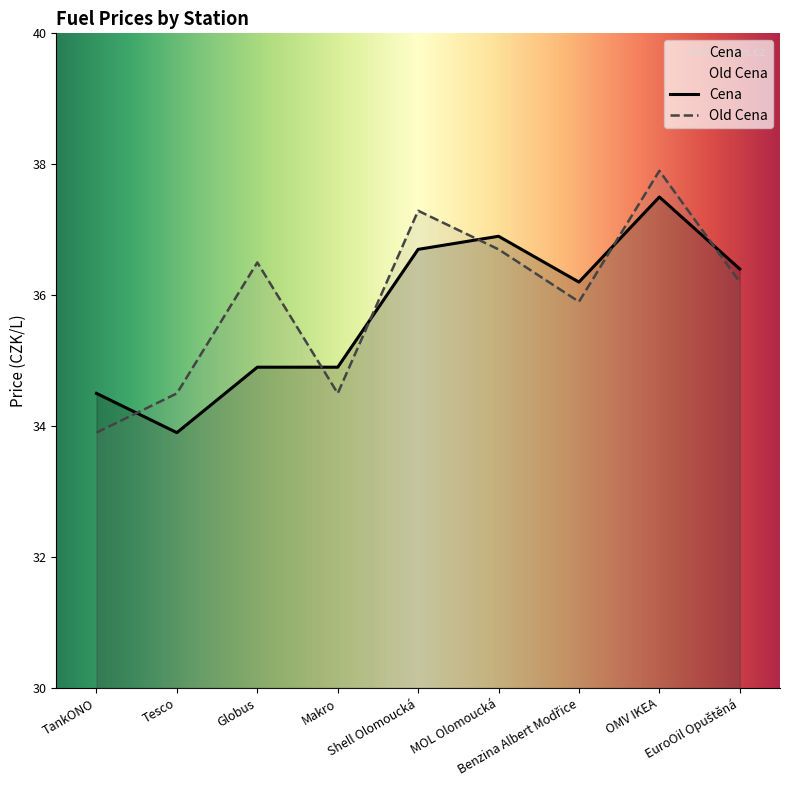

Rank the series by their maximum value, from highest to lowest.

Old Cena, Cena